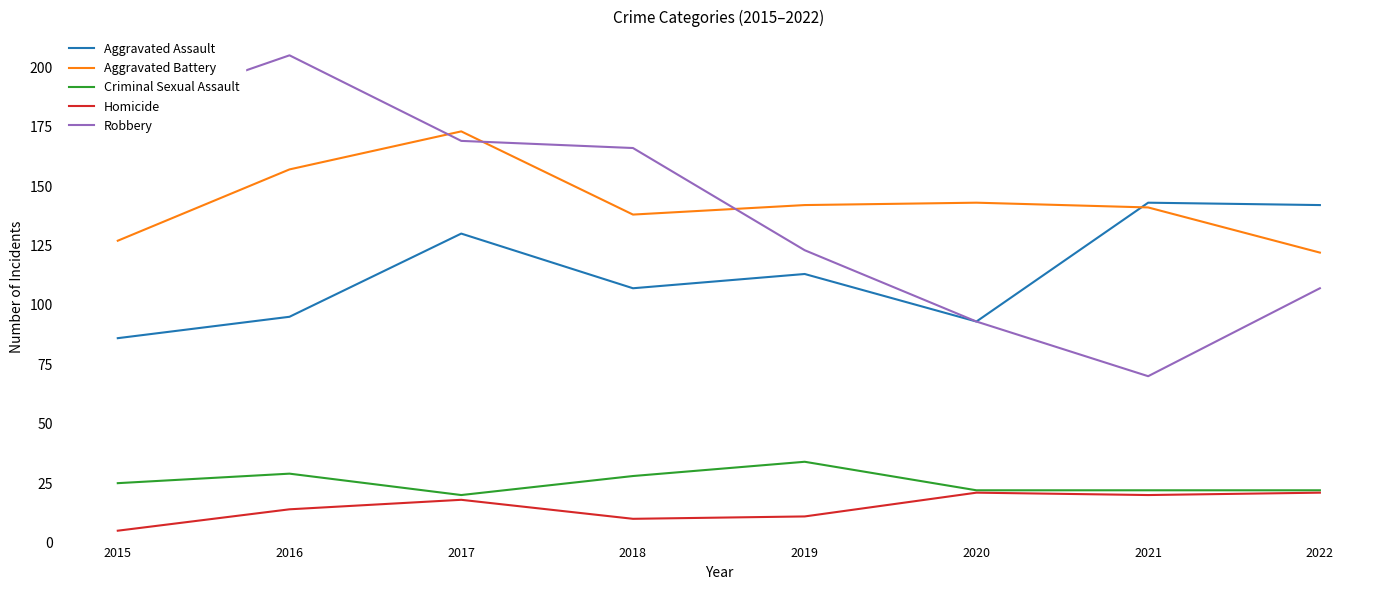

What is the difference between the highest and lowest values at 2016?

191